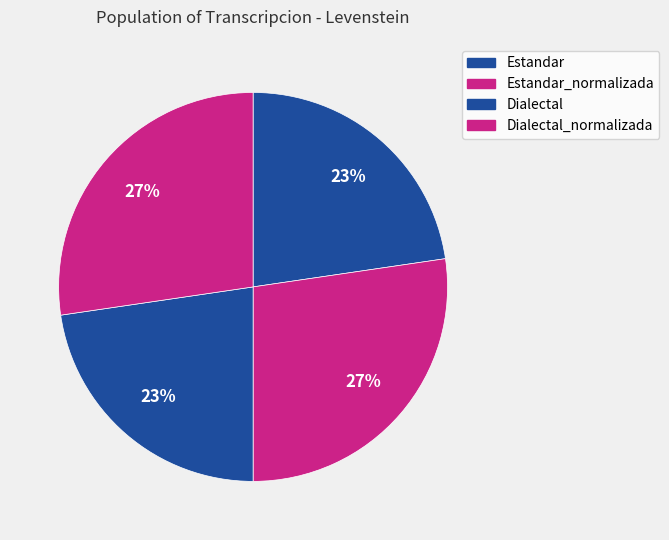

To the nearest percent, what is the difference between the largest and smallest slice percentages?

5%